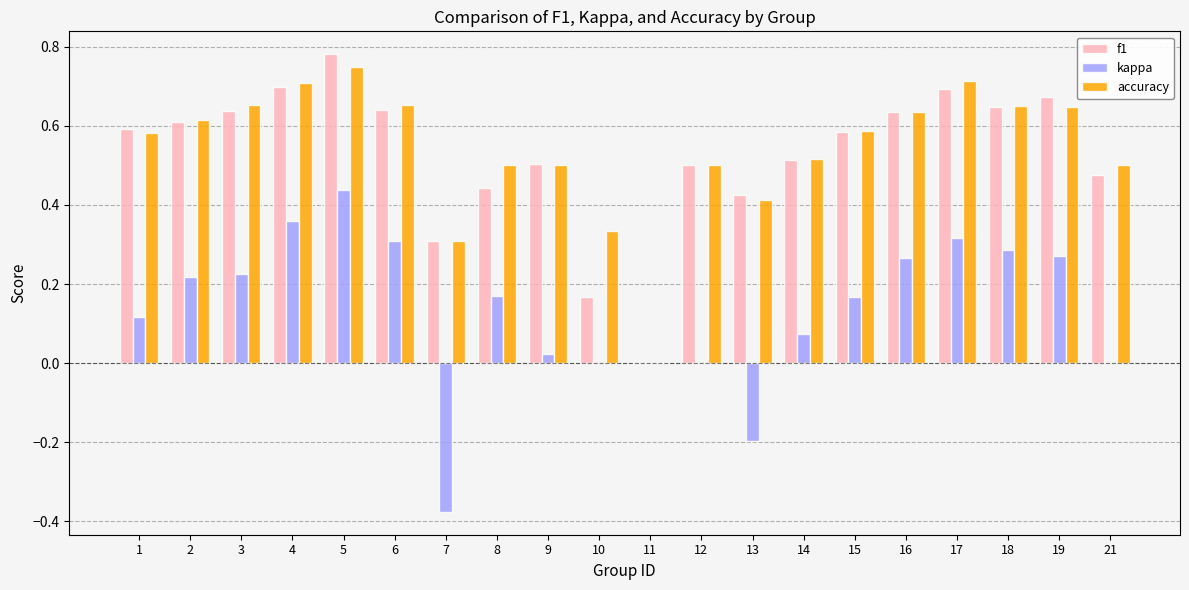

Is it true that accuracy equals 0.7 at 17?

True